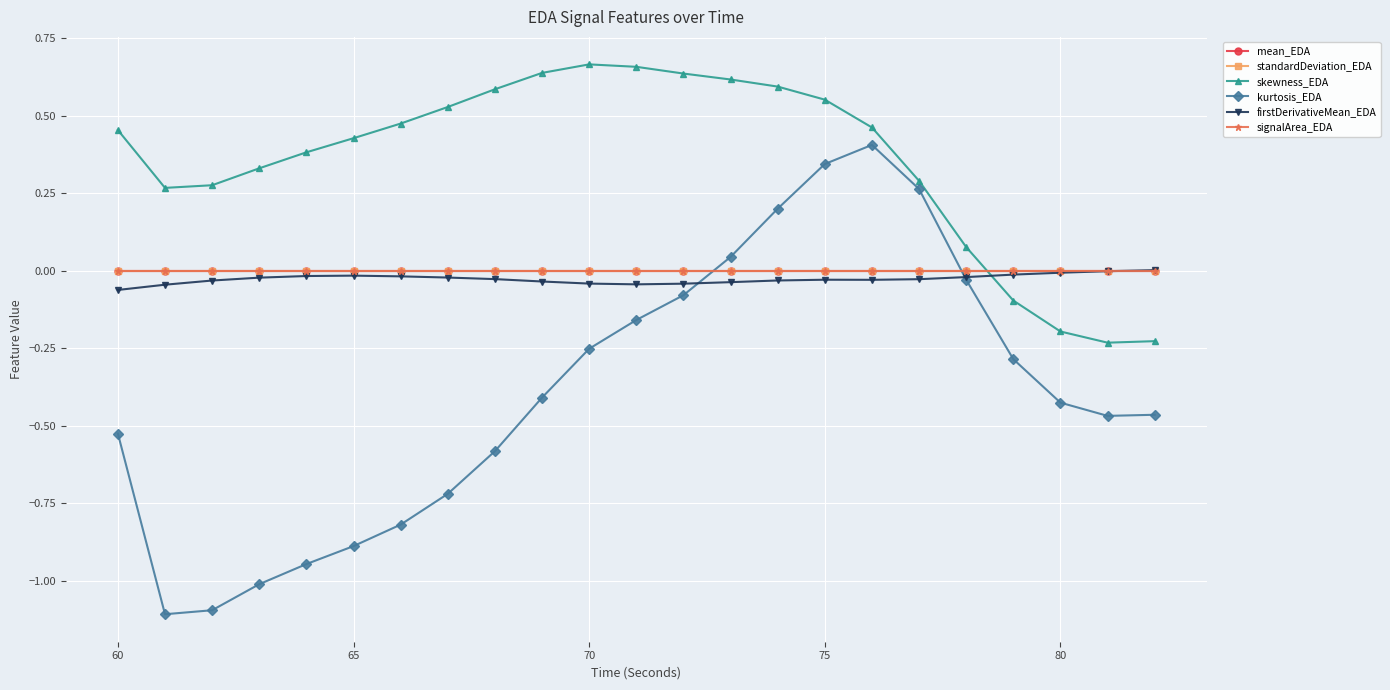

Does the chart display data point markers on the line(s)?

Yes